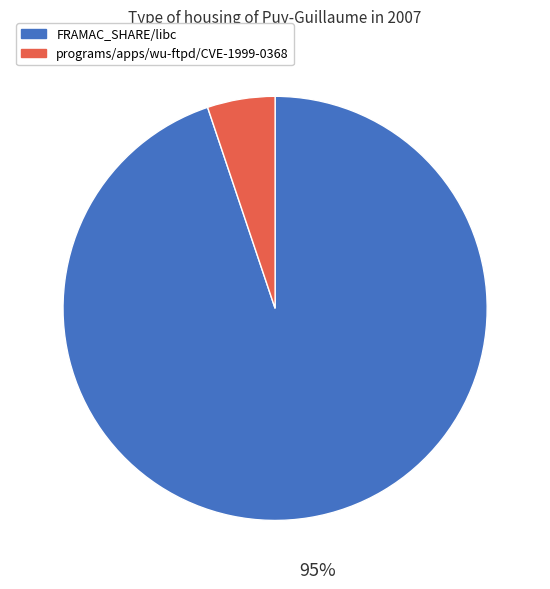

The programs/apps/wu-ftpd/CVE-1999-0368 slice represents 1% of the pie. True or false?

False